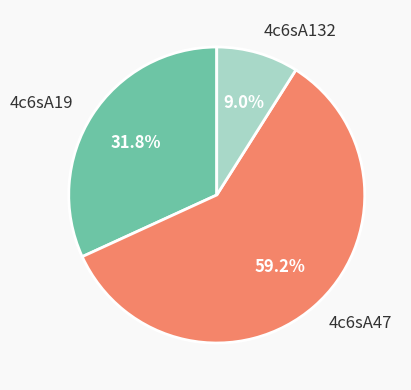

What is the ratio of the value at 4c6sA47 to the value at 4c6sA19?

1.9